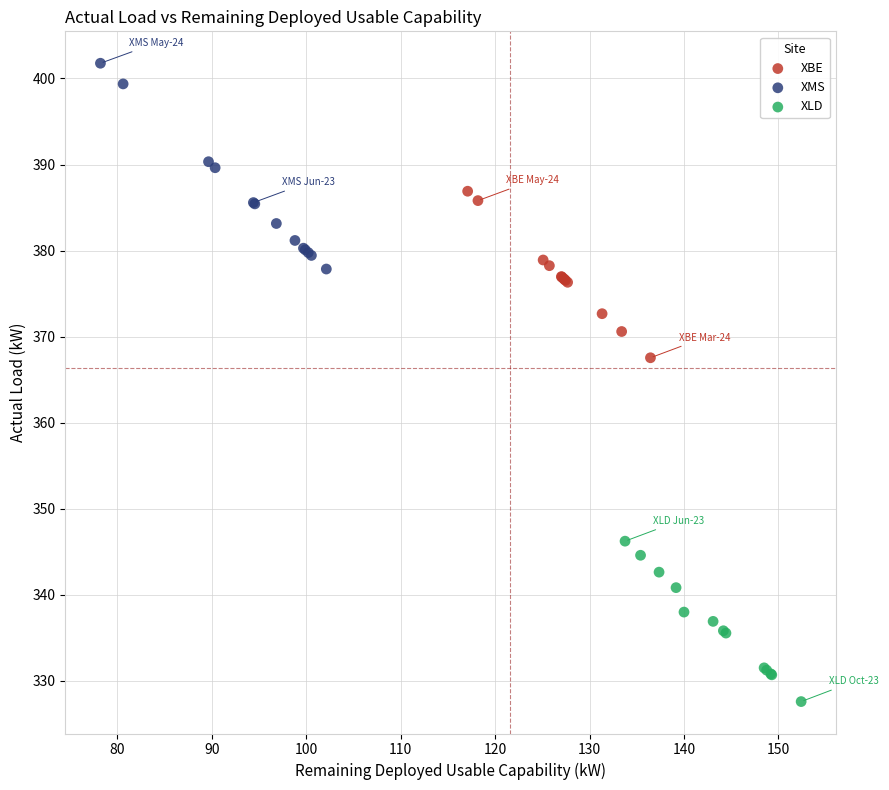

Which series has the largest Y range (max minus min)?

XMS